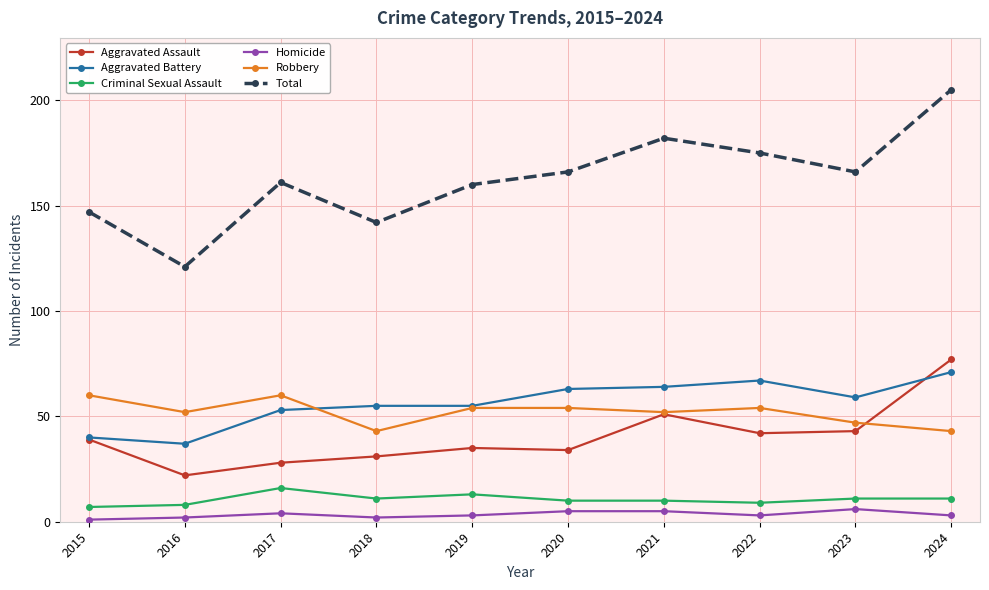

What is the total value across all series at 2016?

242